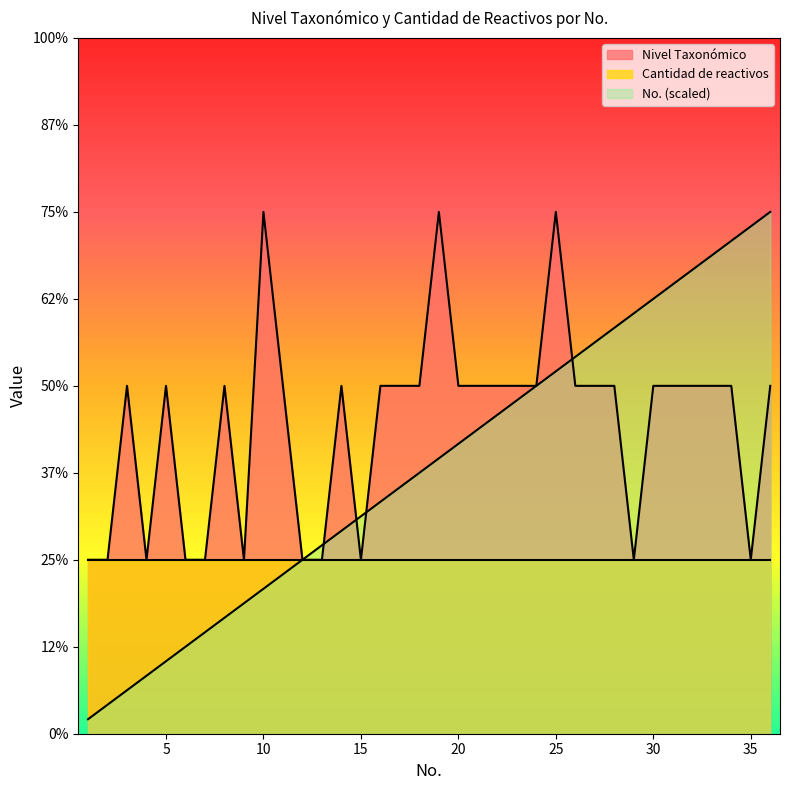

What is the value of the Nivel Taxonómico point at the 28th from the left?

2.0